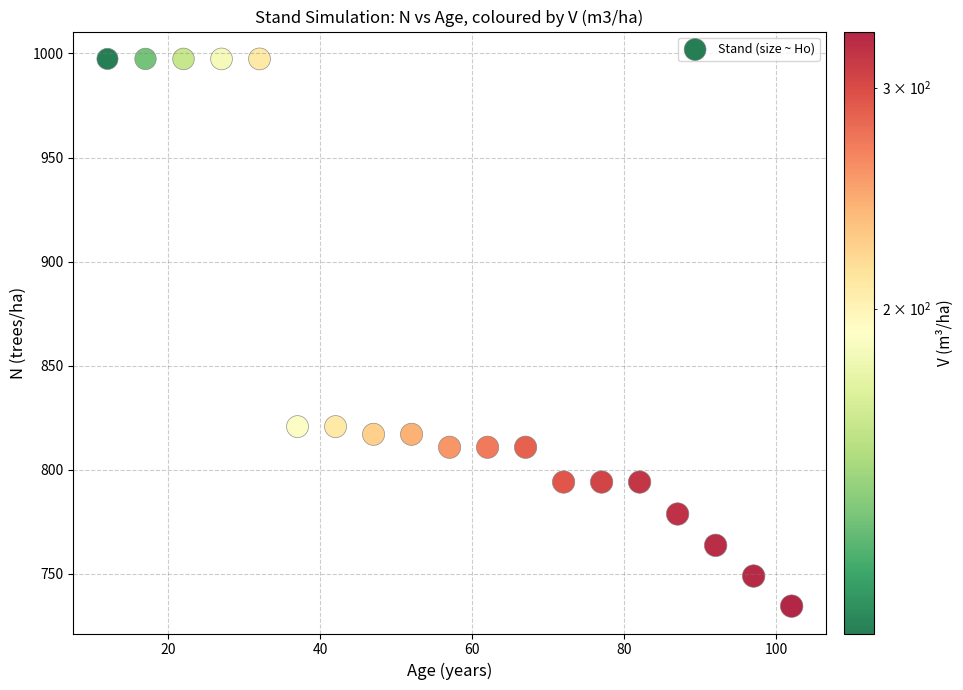

What is the range of X values (max minus min)?

90.0